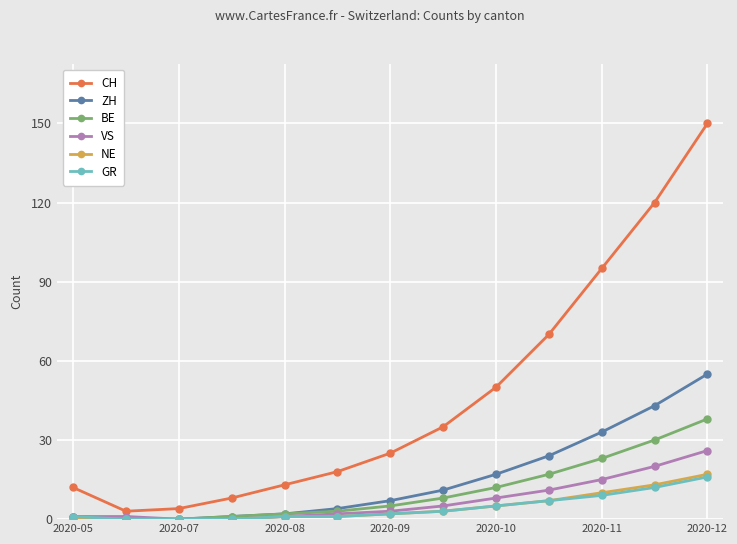

Does the chart have visible grid lines?

Yes